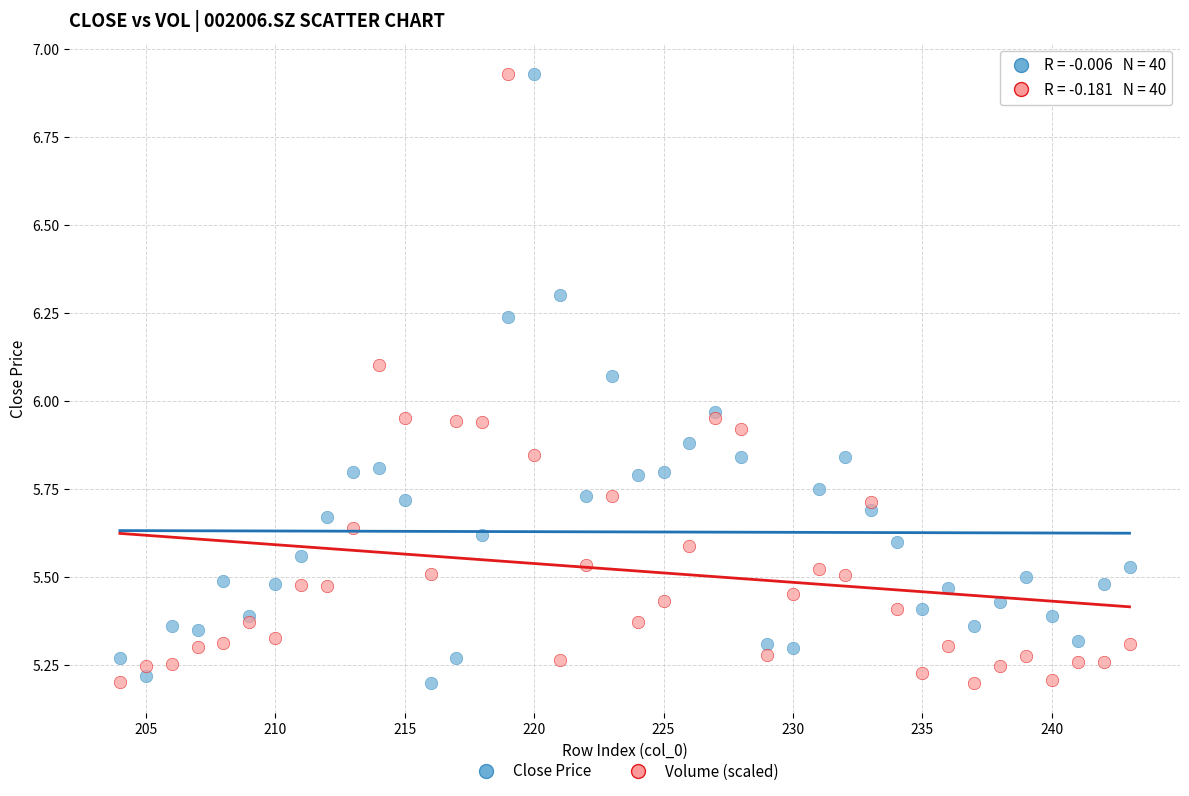

What is the X range (max minus min) for the scatter plot?

39.0